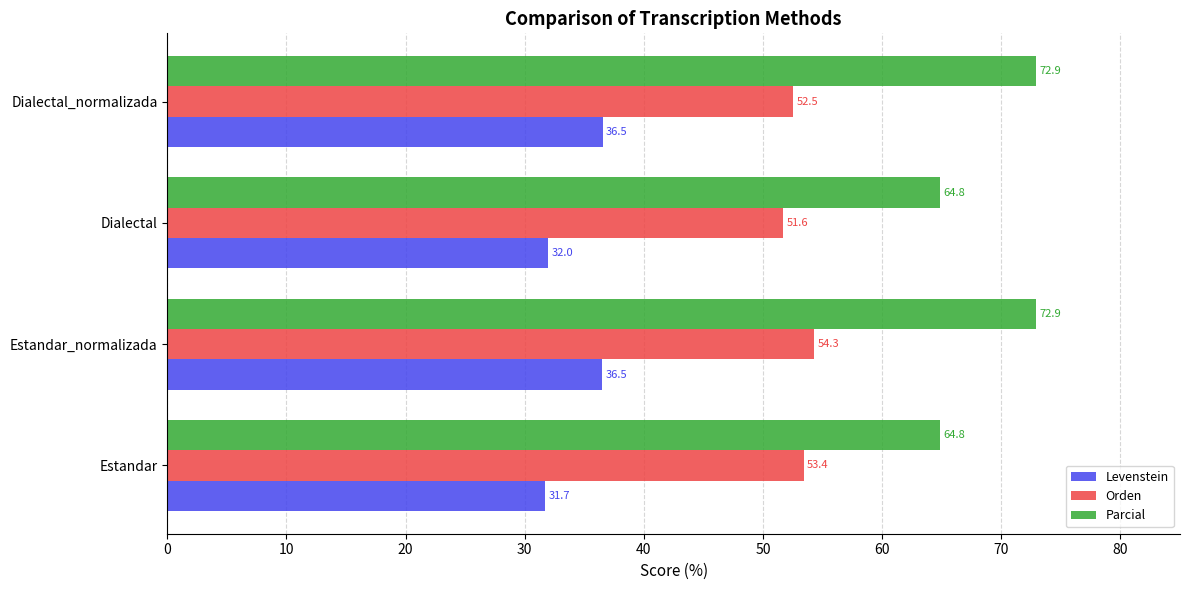

At which category is the sum across all series the highest?

Estandar_normalizada